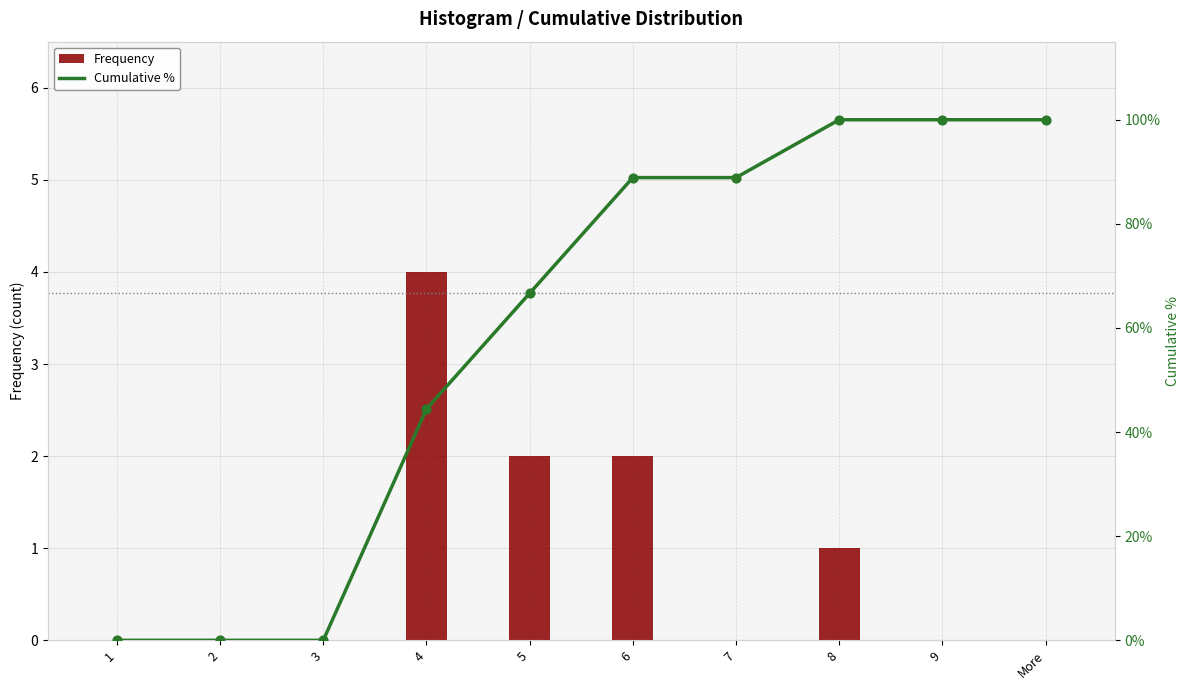

Which series has the largest total across all categories?

Frequency